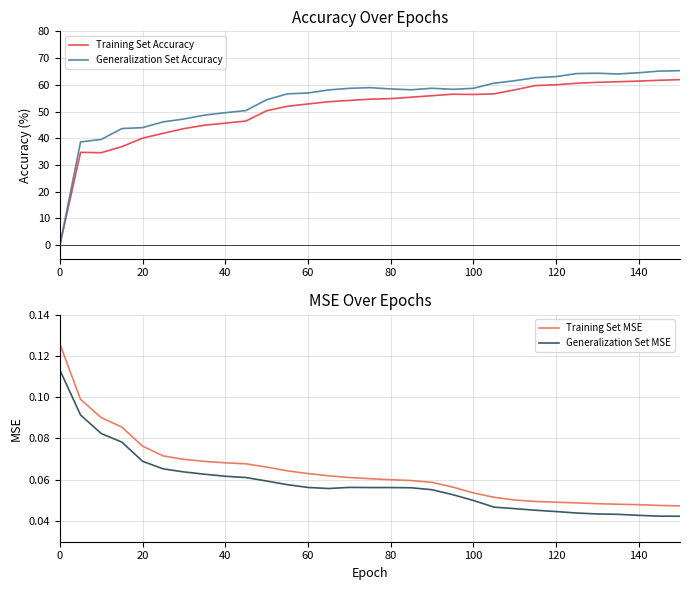

The Training Set Accuracy series shows 54.8 at 80. True or false?

True